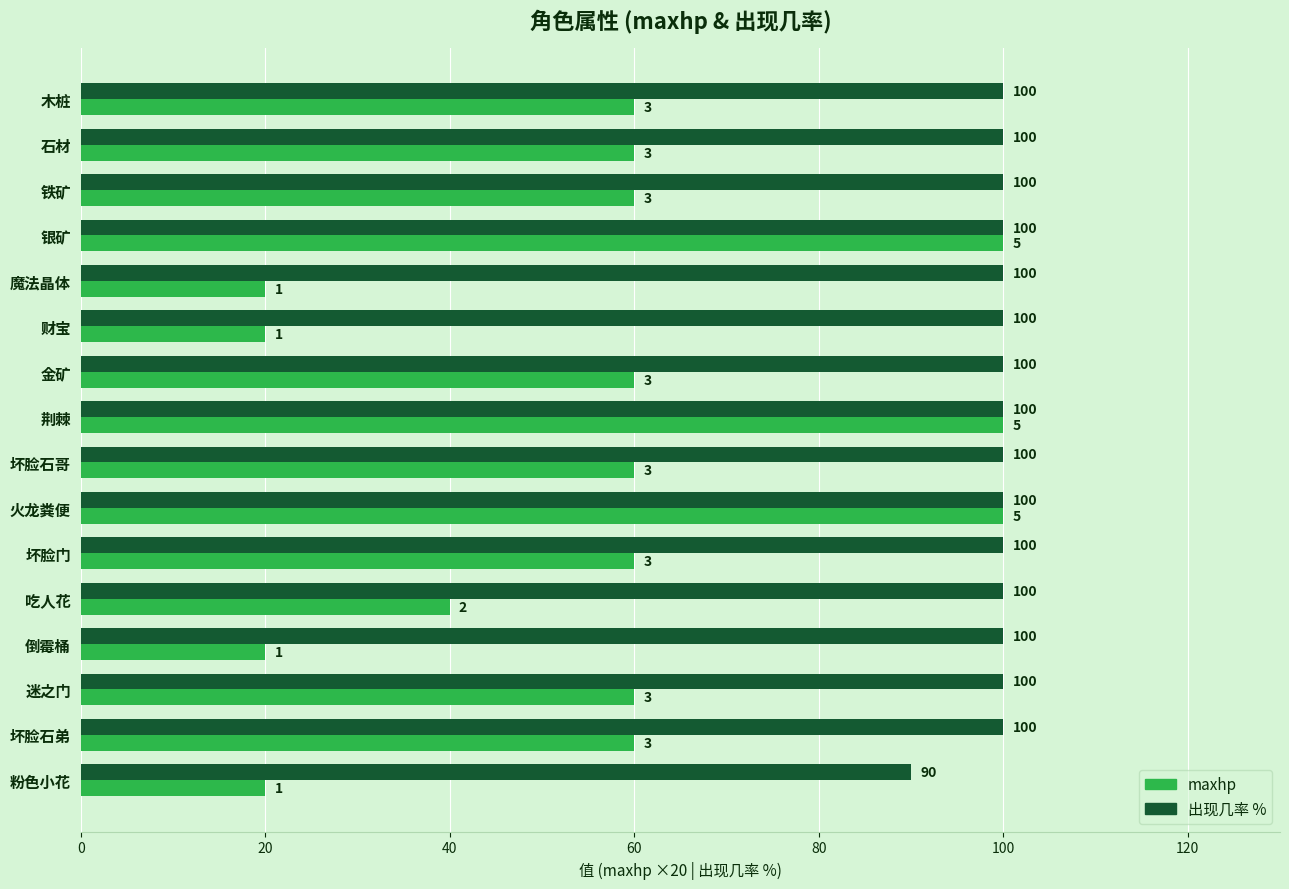

What is the total value across all series at 银矿?

200